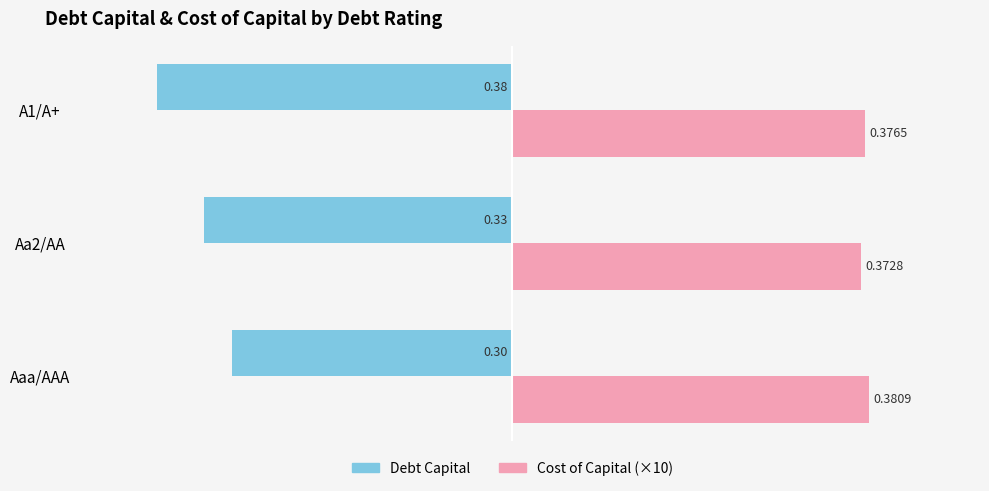

Count the number of data series in this chart.

2